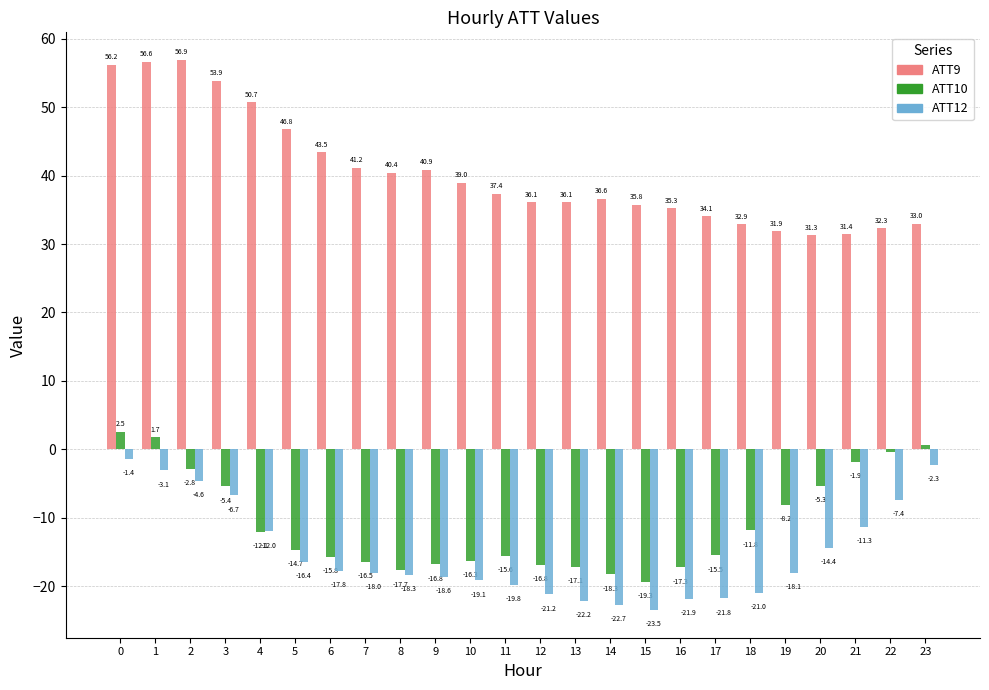

How many bars are there in each group?

3